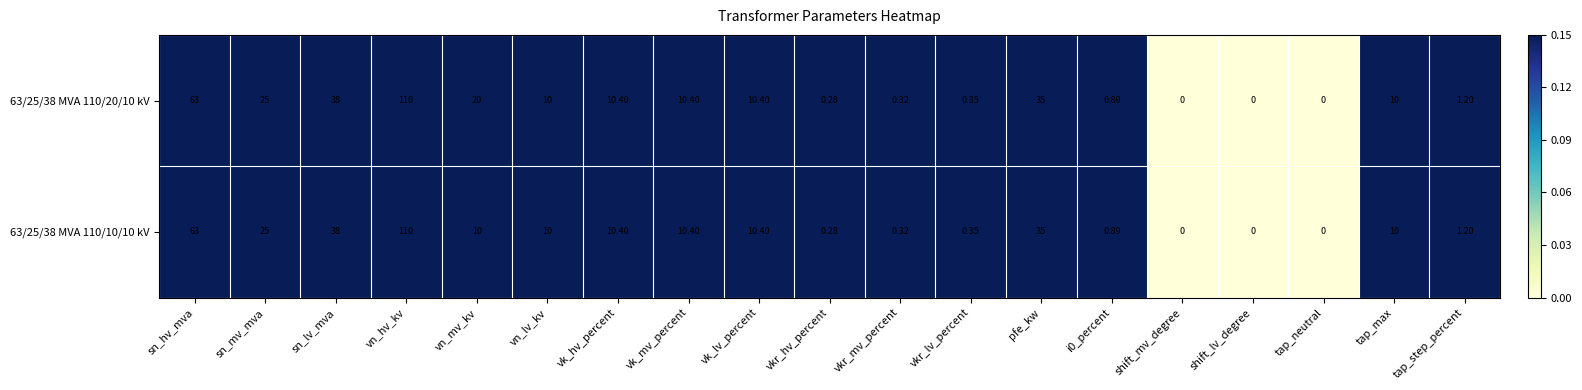

Is the value of 63/25/38 MVA 110/10/10 kV at vn_hv_kv greater than the value of 63/25/38 MVA 110/20/10 kV at vk_mv_percent?

Yes